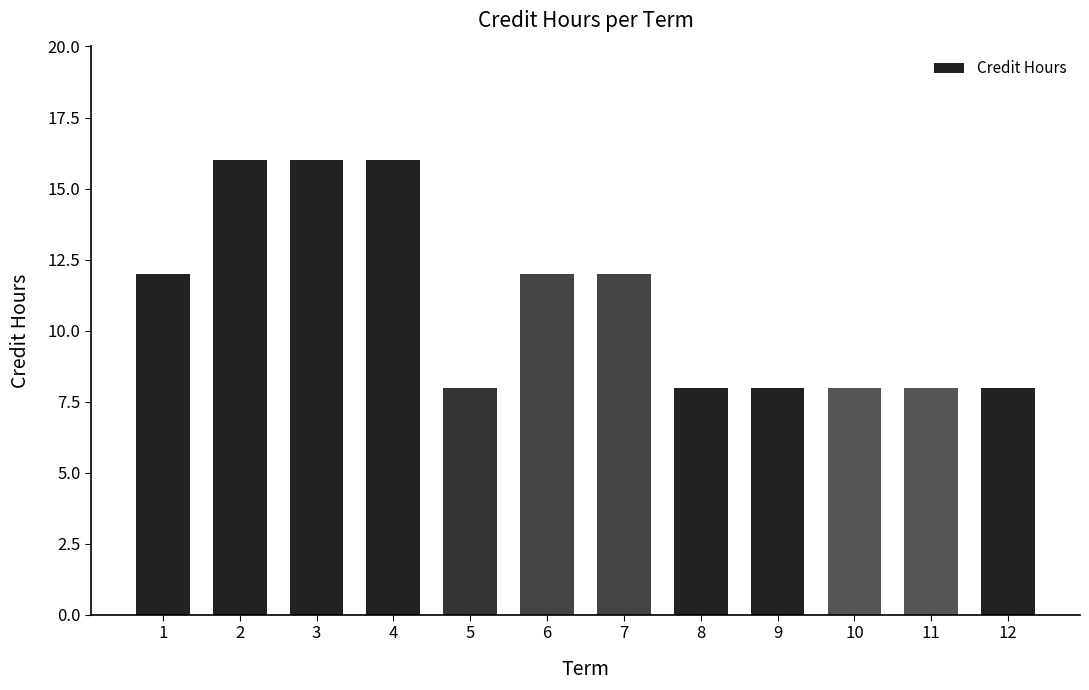

The value at 5 is 11. True or false?

False